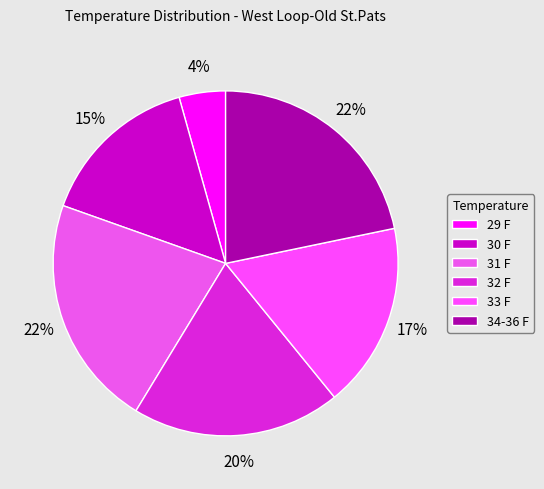

How many slices are in this pie chart?

6